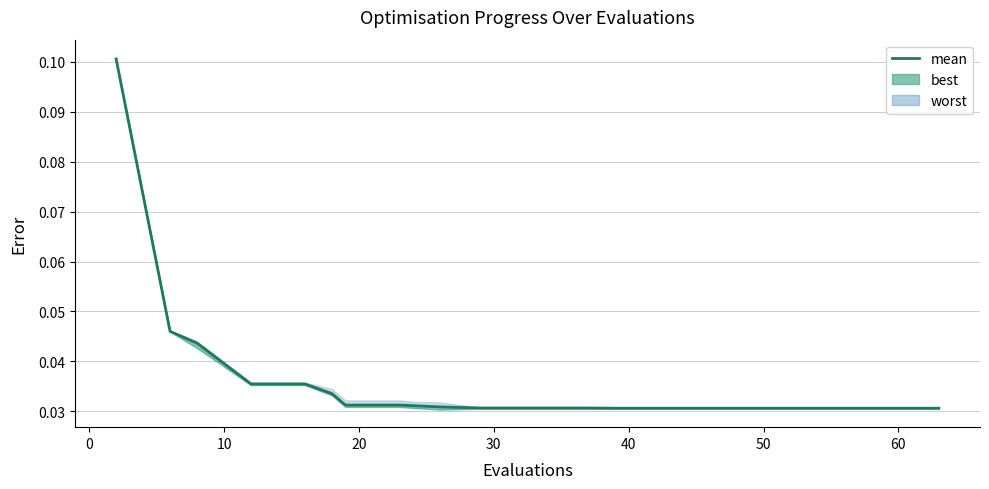

How many lines are shown in the chart?

1